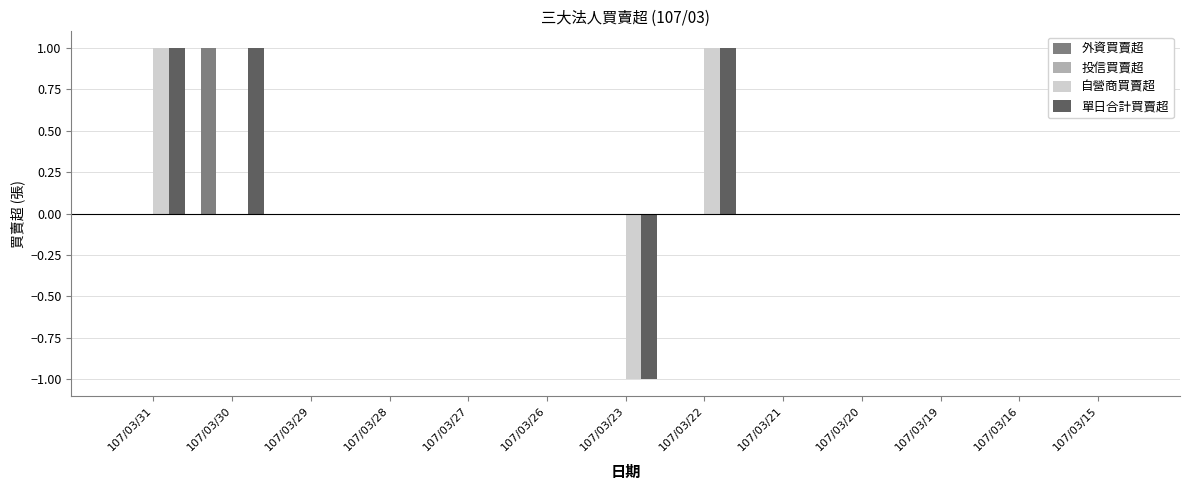

Count the 外資買賣超 values in the range 0 to 1.

13